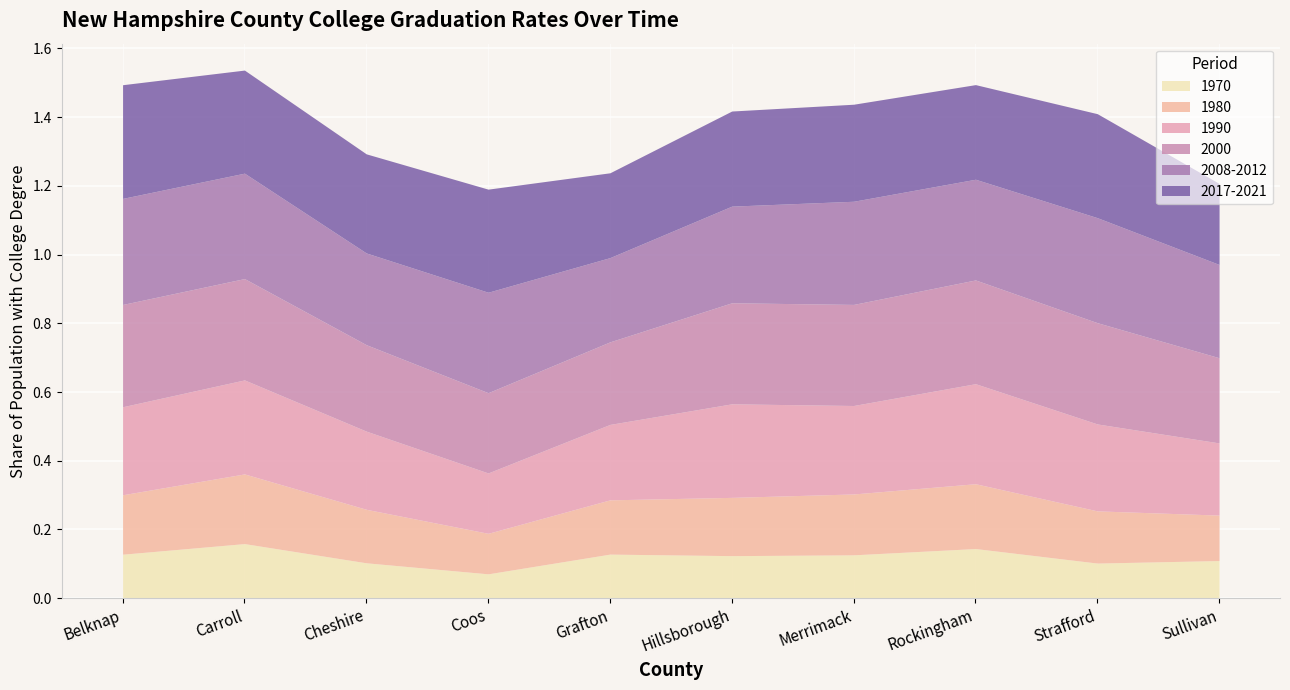

Which series has the largest range (max minus min)?

1990